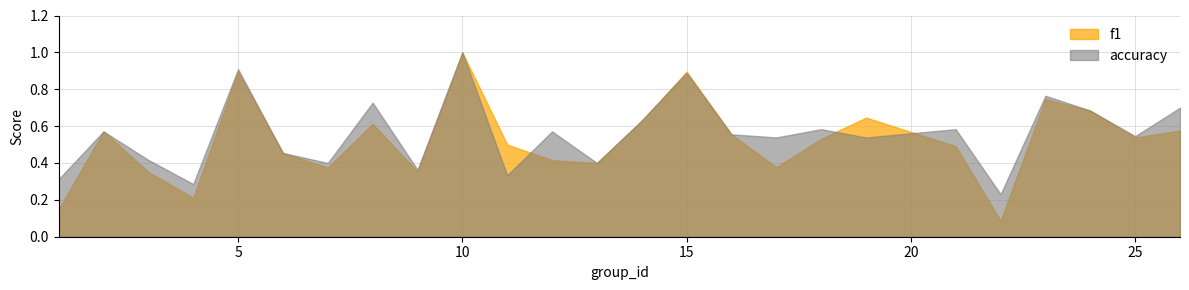

Which series has the largest range (max minus min)?

f1